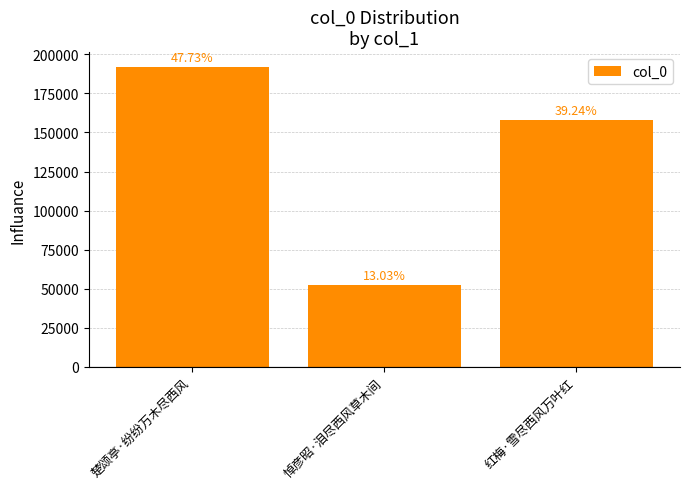

Reading right to left, list all the values displayed in this chart.

红梅·雪尽西风万叶红=157718	悼彦昭·泪尽西风草木间=52379	楚颂亭·纷纷万木尽西风=191851